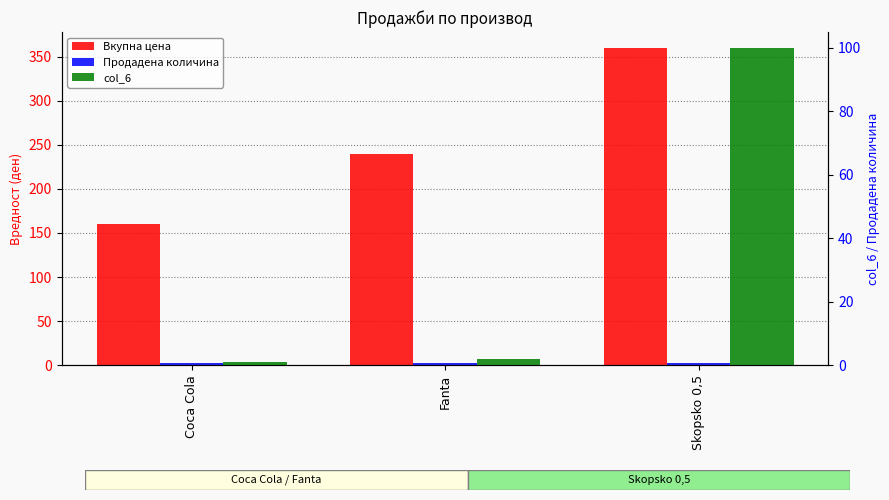

How many distinct data groups are displayed?

3